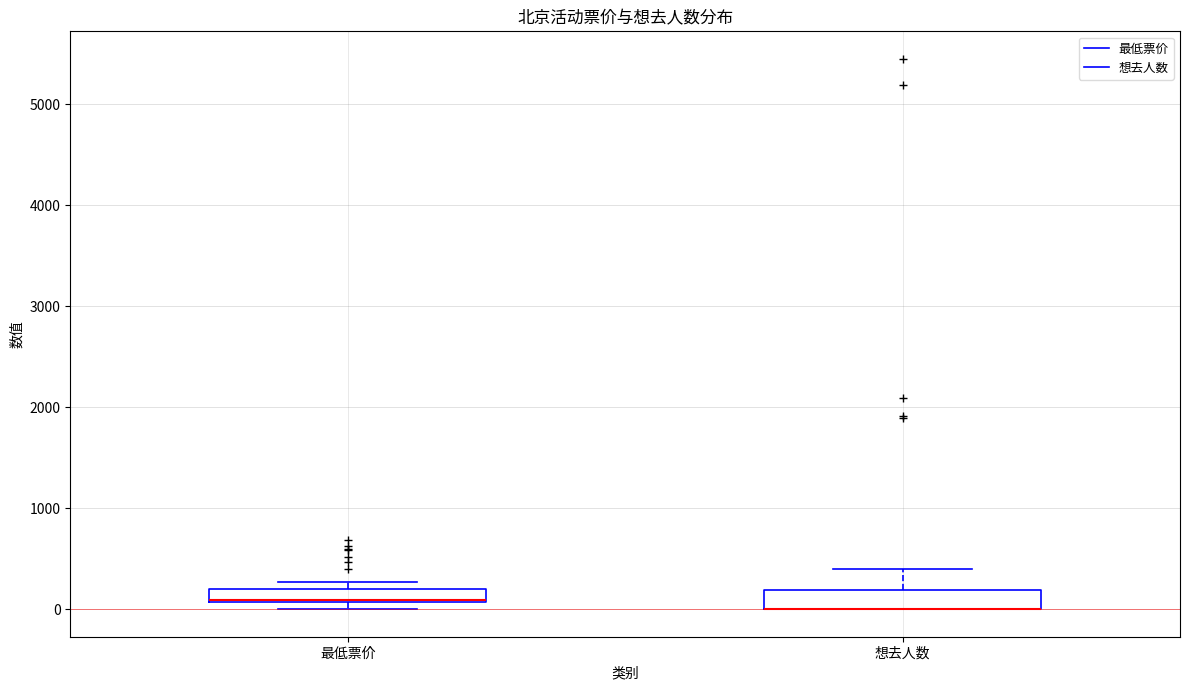

Where does the upper whisker of the box for 想去人数 end on the y-axis? The values are not printed on the chart, so give them approximately, as read against the axis.

400